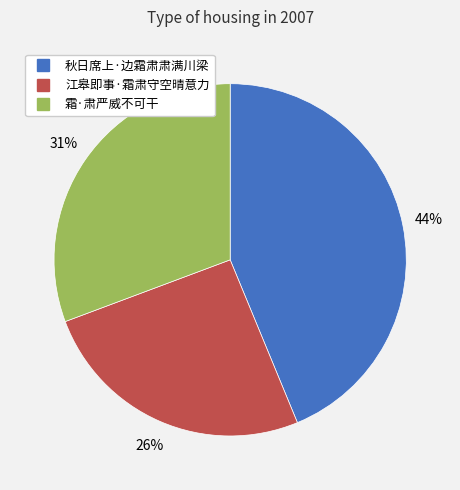

Is the sum of 秋日席上·边霜肃肃满川梁 and 霜·肃严威不可干 greater than half?

Yes